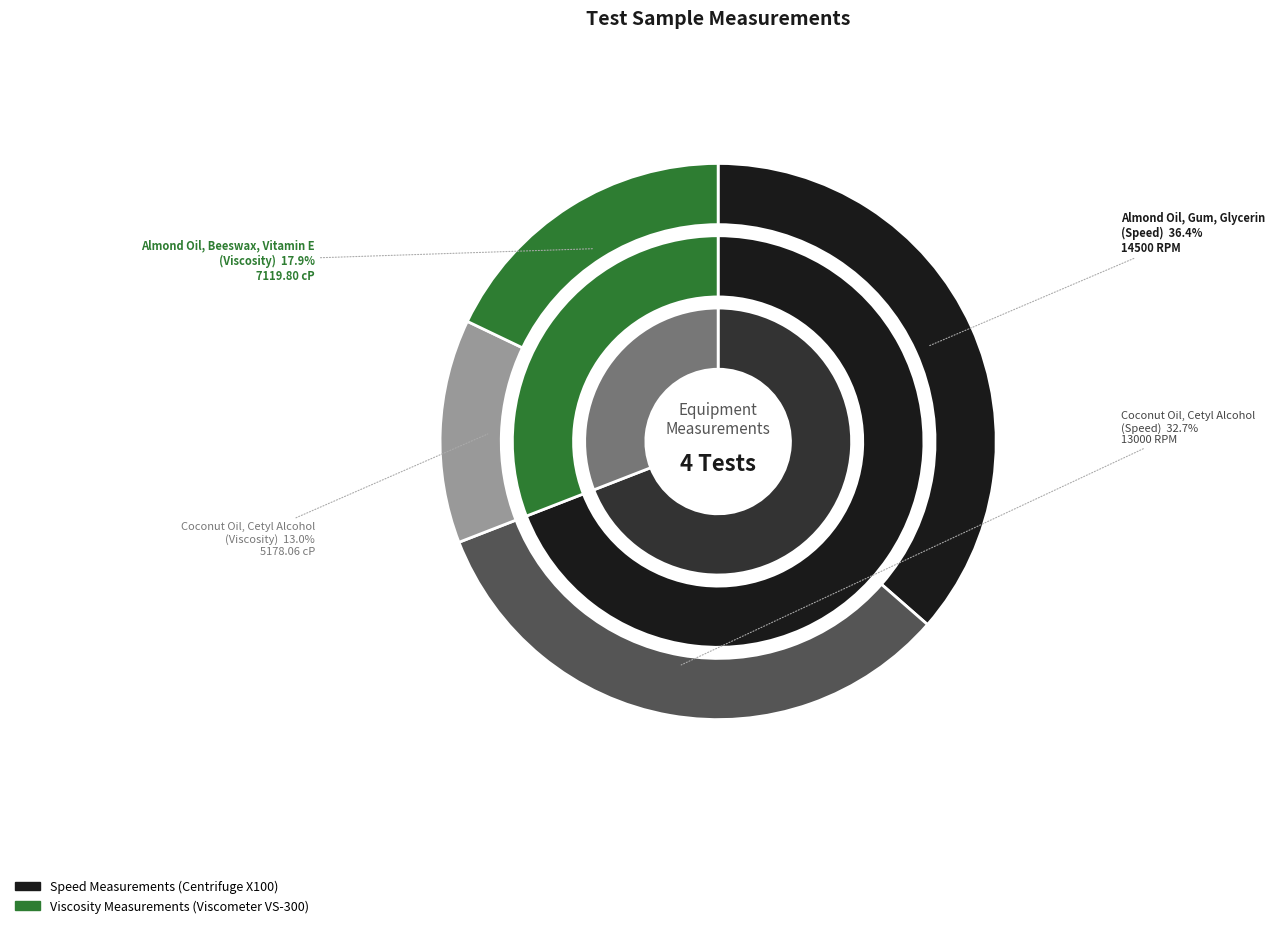

Which slice is the smallest?

Coconut Oil, Cetyl Alcohol
(Viscosity)